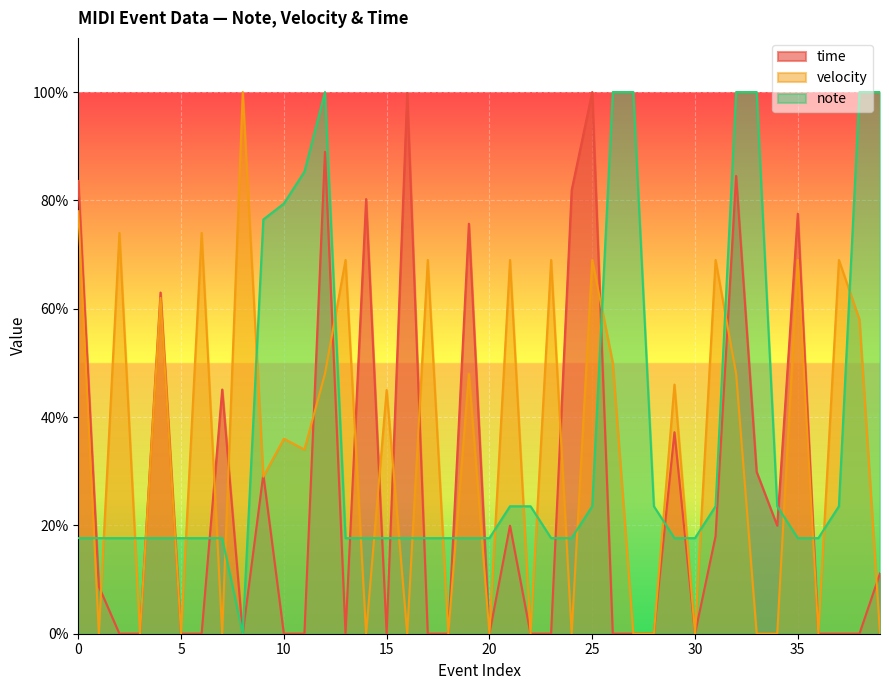

How many times do note and time cross each other?

16